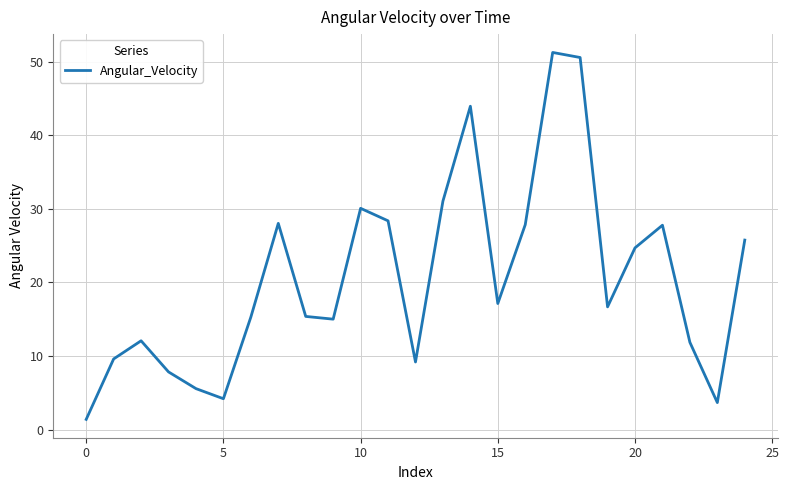

What is the difference between the maximum and minimum values?

49.9